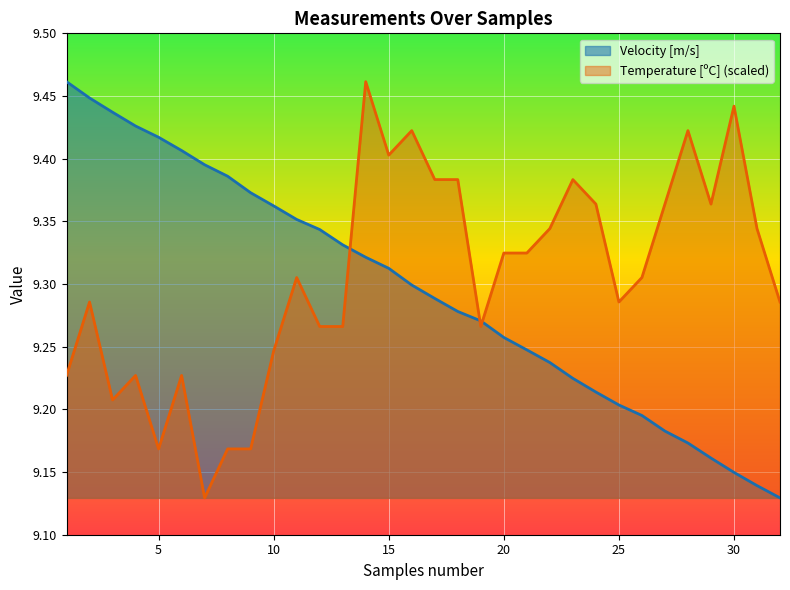

Is it true that Velocity [m/s] equals 9.3 at 19?

True